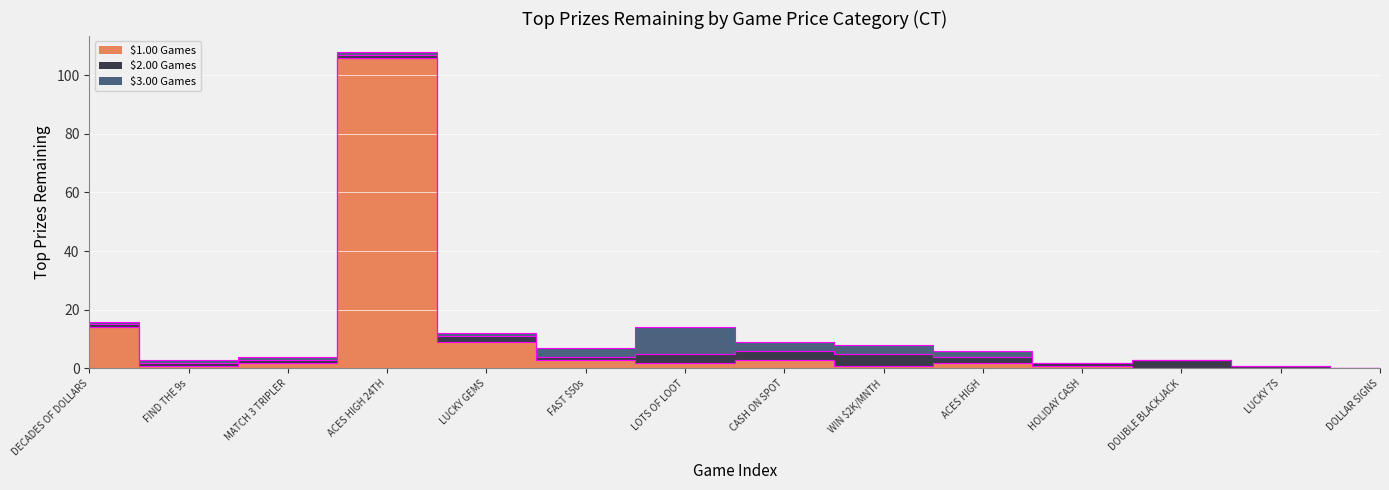

Is it true that $1.00 Games equals 2 at ACES HIGH?

True